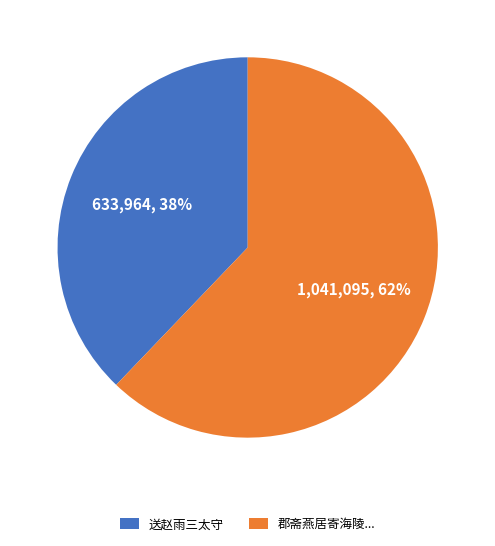

To the nearest percent, what is the average slice percentage?

50%